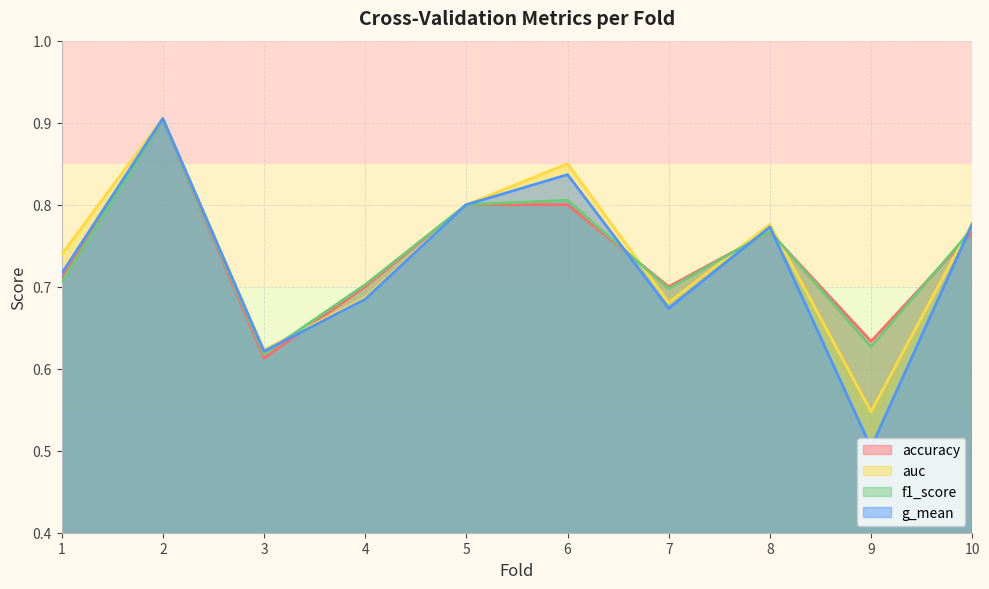

Count the number of categories in the chart.

10